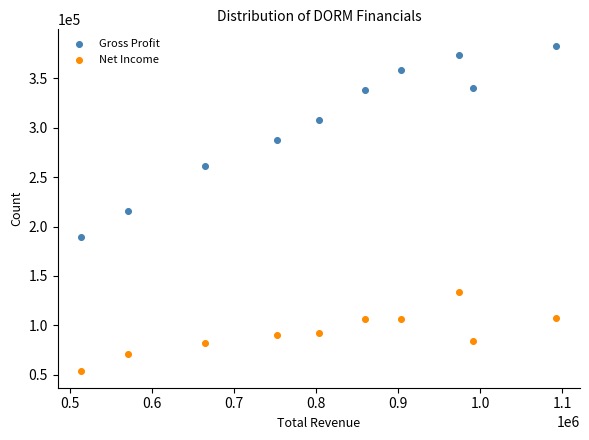

Which series reaches the minimum Y coordinate?

Net Income